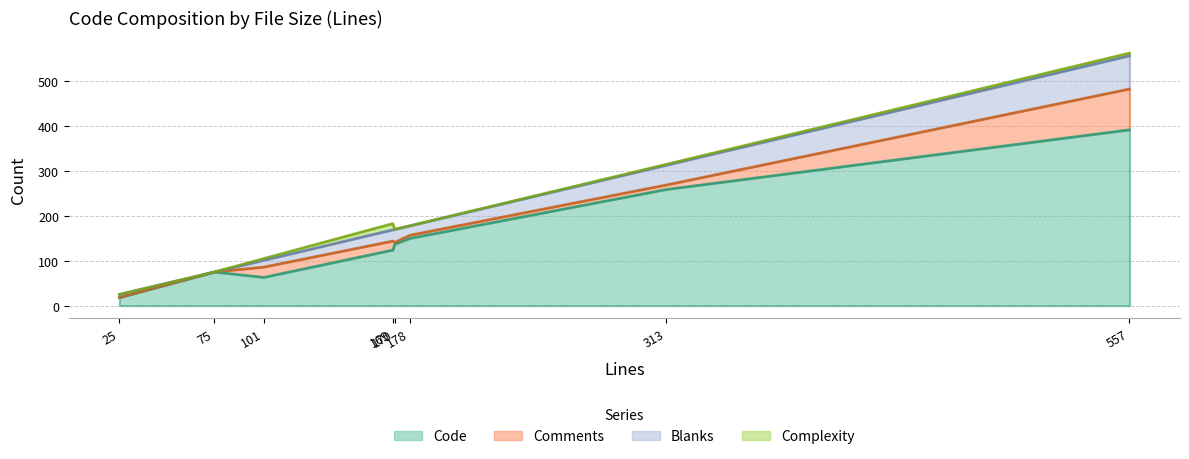

At which category does Comments reach its first local peak?

169